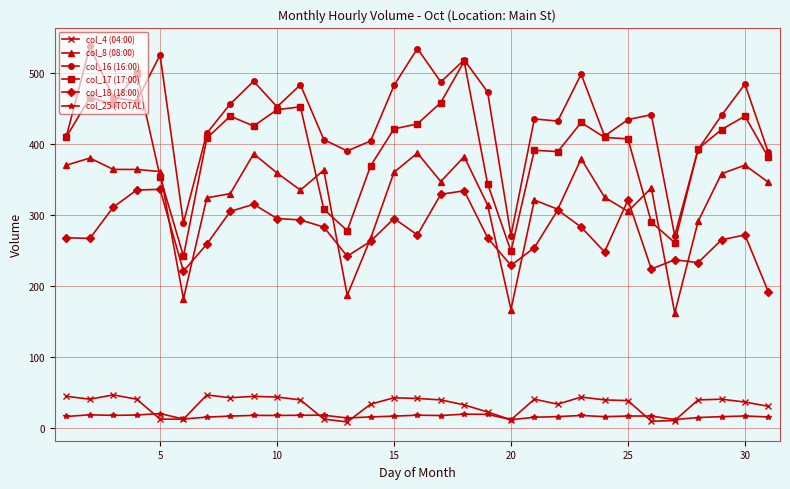

What is the greatest value displayed?

537.0